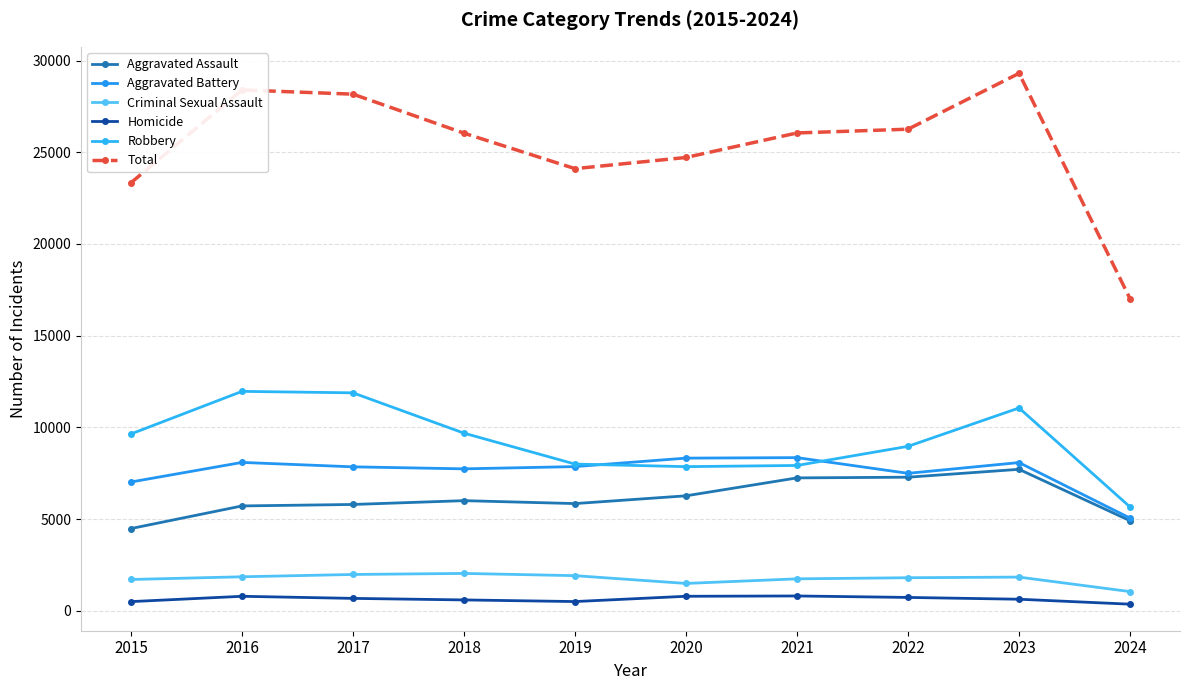

Is the value of Criminal Sexual Assault at 2024 greater than the value of Robbery at 2022?

No